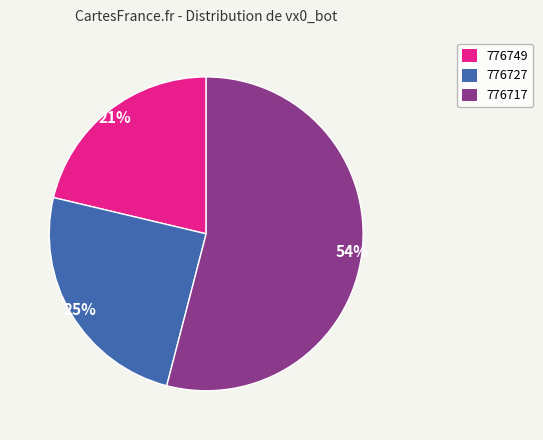

Rank the categories by value from lowest to highest.

776749, 776727, 776717